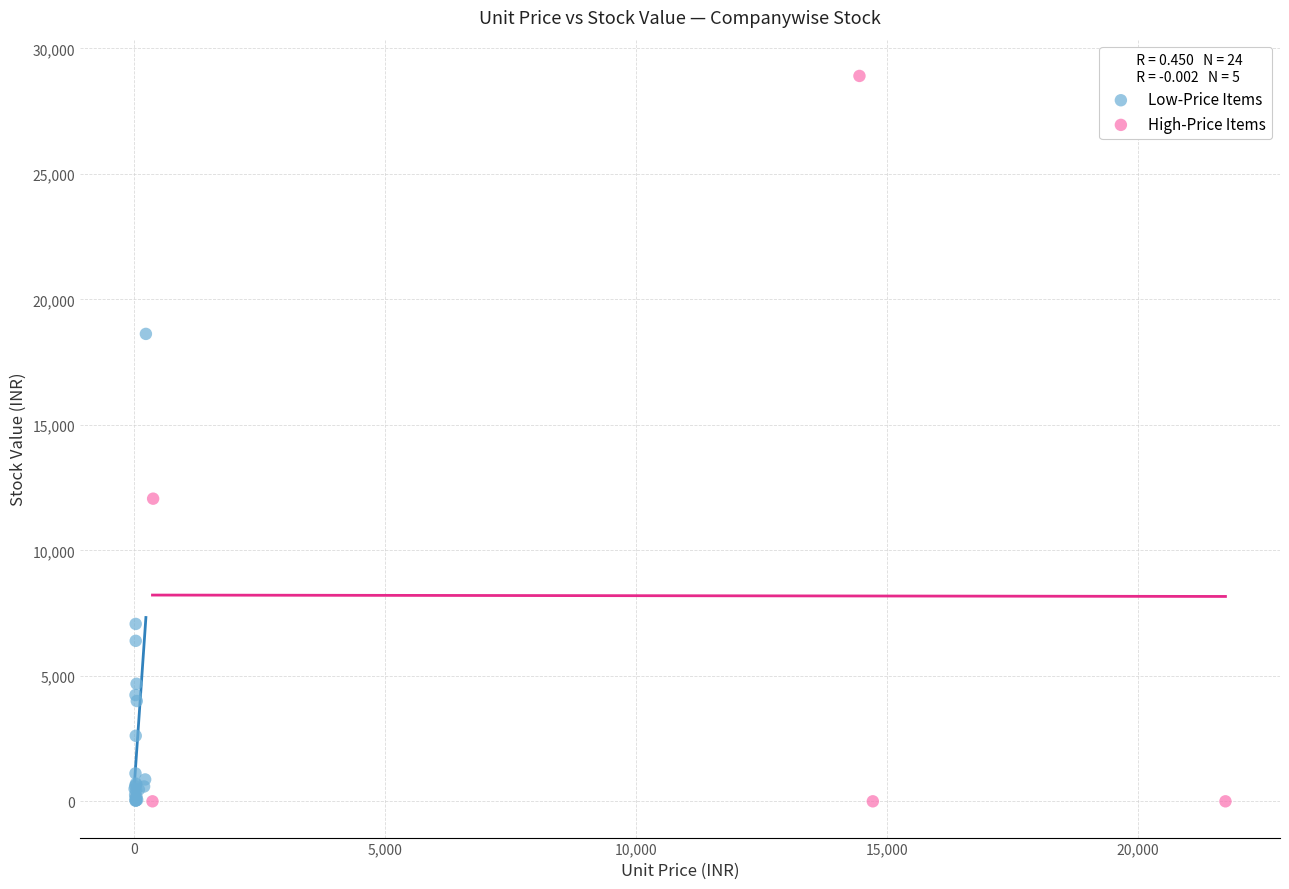

Which series has the widest spread of Y values?

High-Price Items